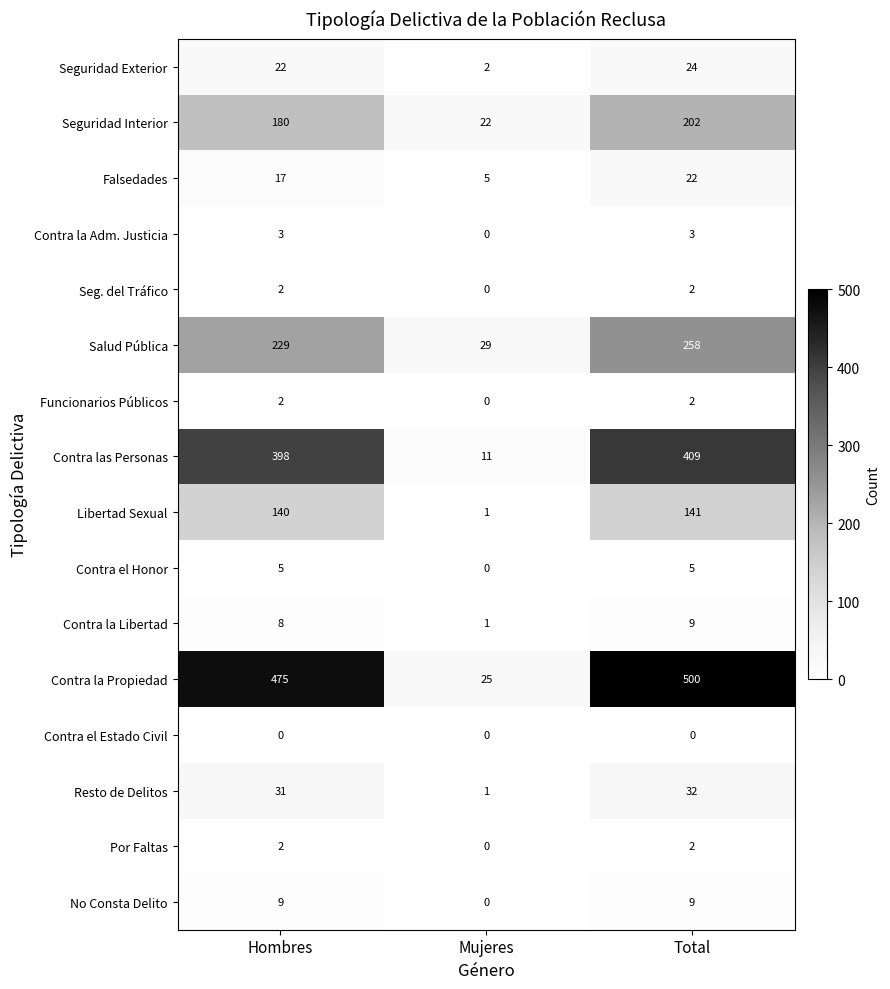

At which category is the sum across all series the highest?

Total